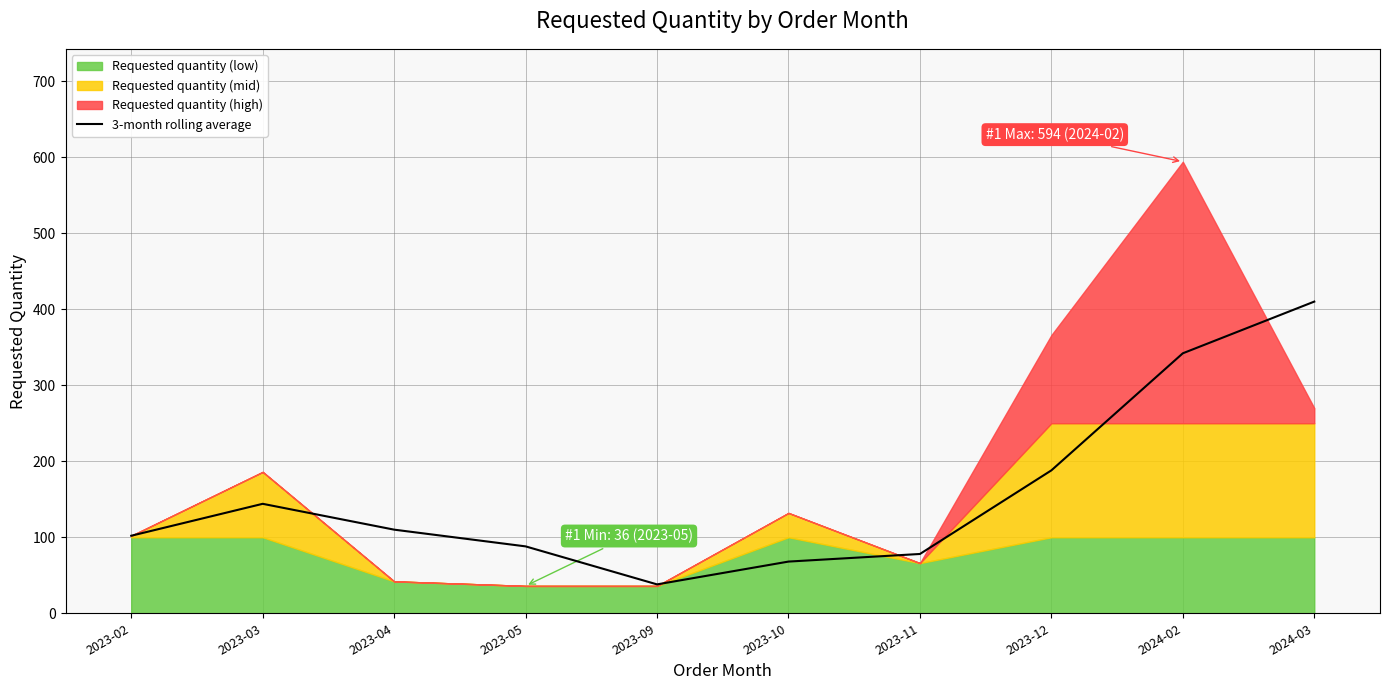

What is the label of the 6th point from the right?

2023-09